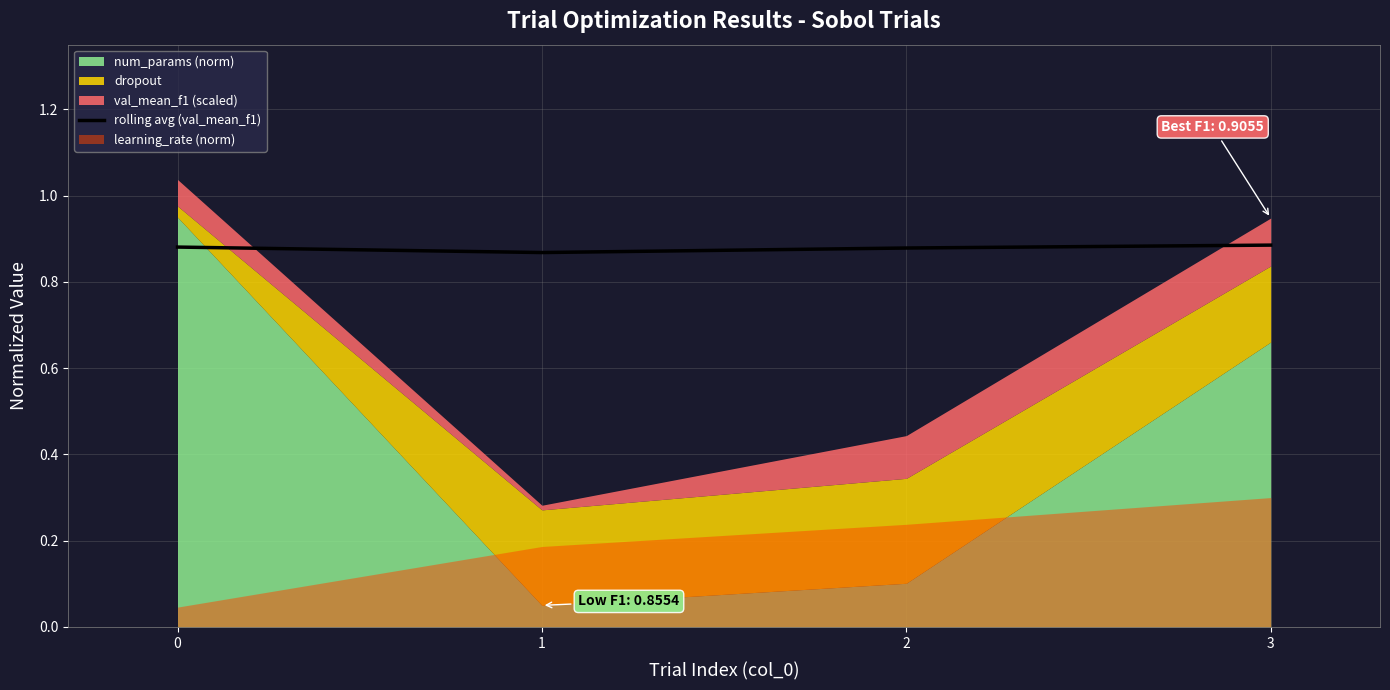

What is the value of the 2nd point from the left?

0.9